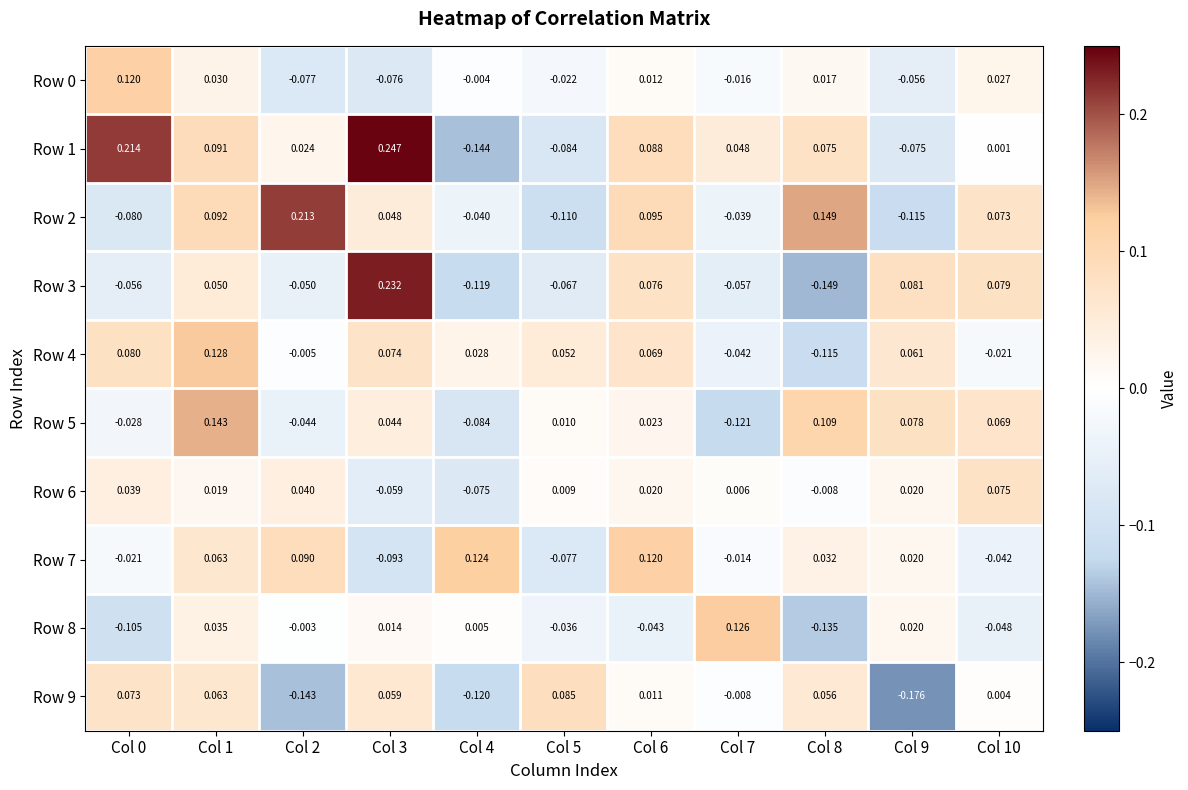

Is the value of Row 3 at Col 2 greater than the value of Row 8 at Col 4?

No